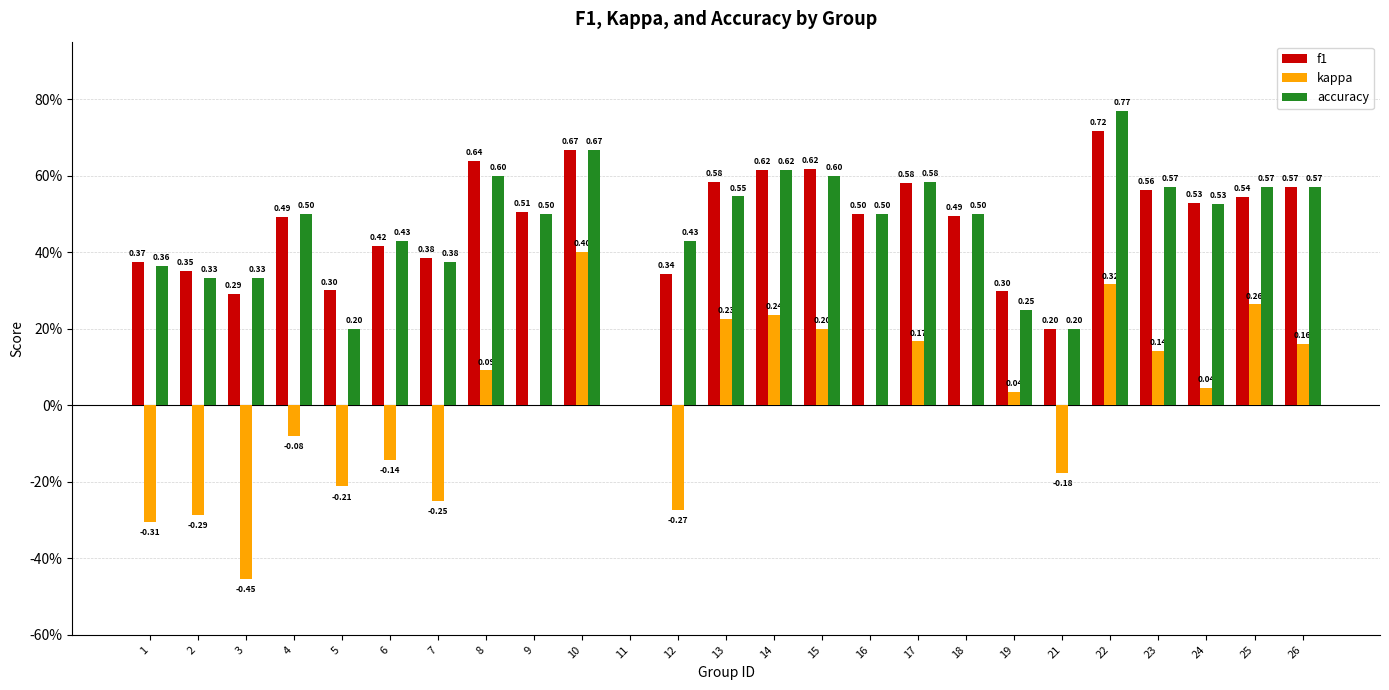

What are all the series names shown in the legend?

f1, kappa, accuracy